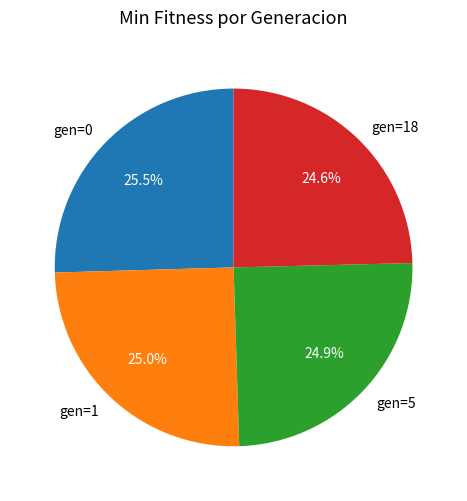

To the nearest percent, what portion does gen=5 represent?

25%